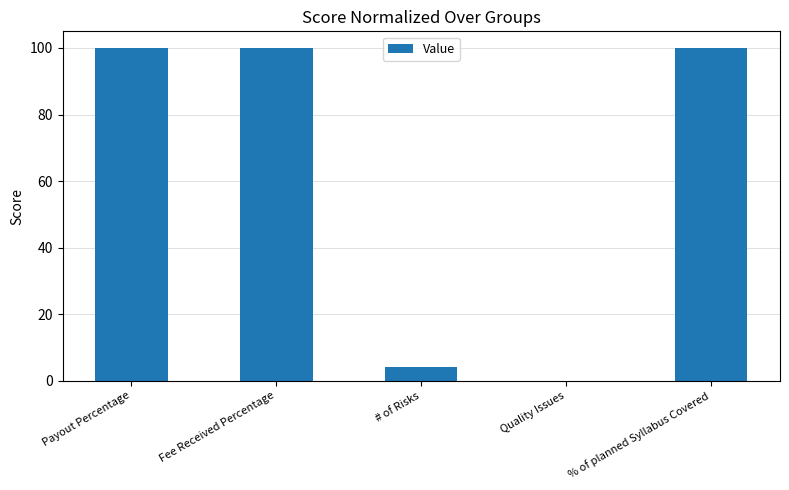

Read the value at Payout Percentage.

100